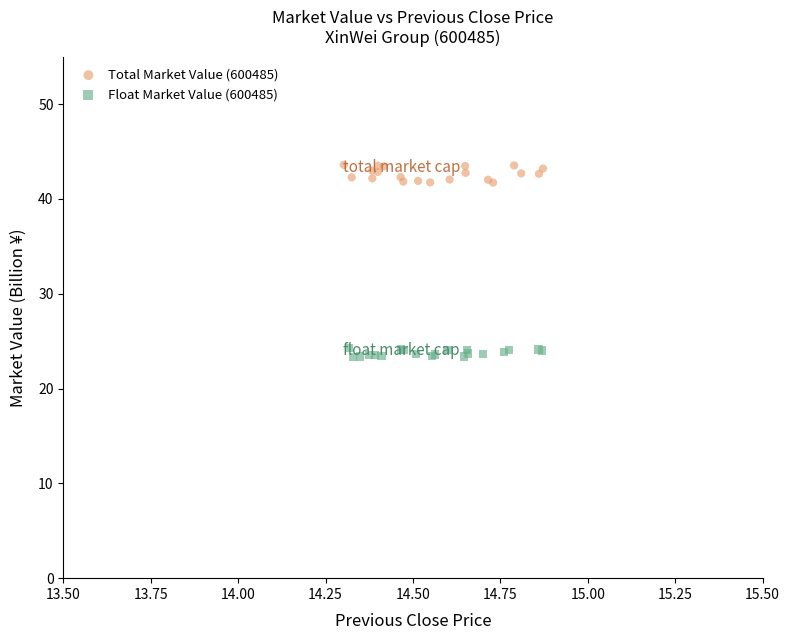

Which series has the widest spread of Y values?

Total Market Value (600485)